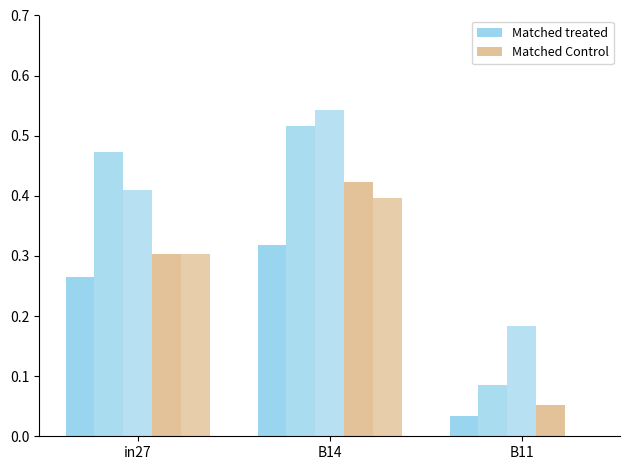

Which series changed the most between B14 and B11?

Matched Control